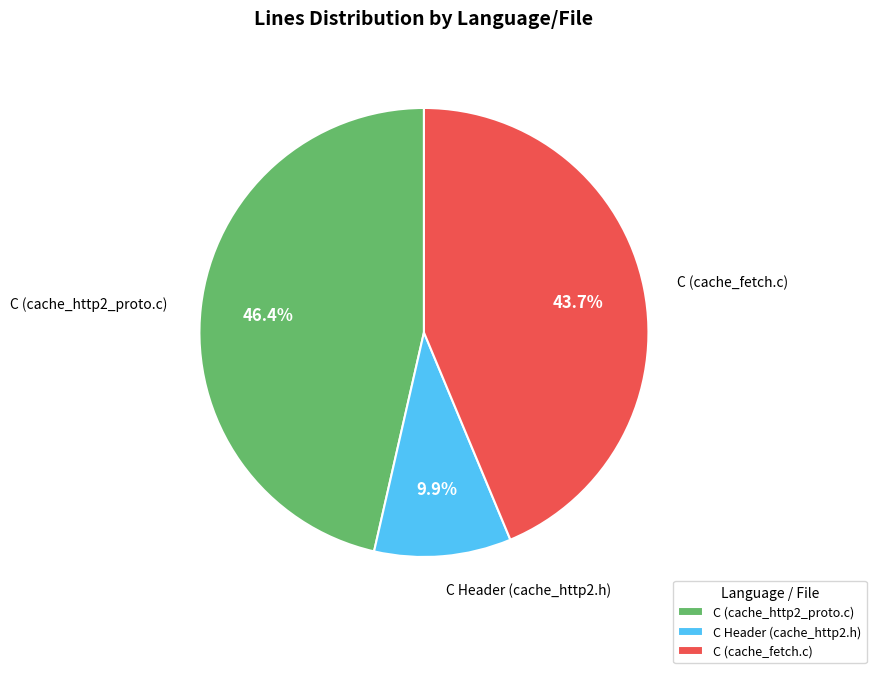

Rank the categories by value from highest to lowest.

C (cache_http2_proto.c), C (cache_fetch.c), C Header (cache_http2.h)